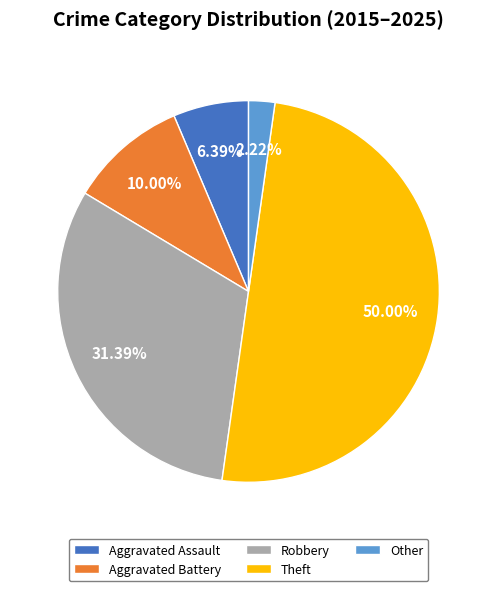

To the nearest percent, what portion does Robbery represent?

31%